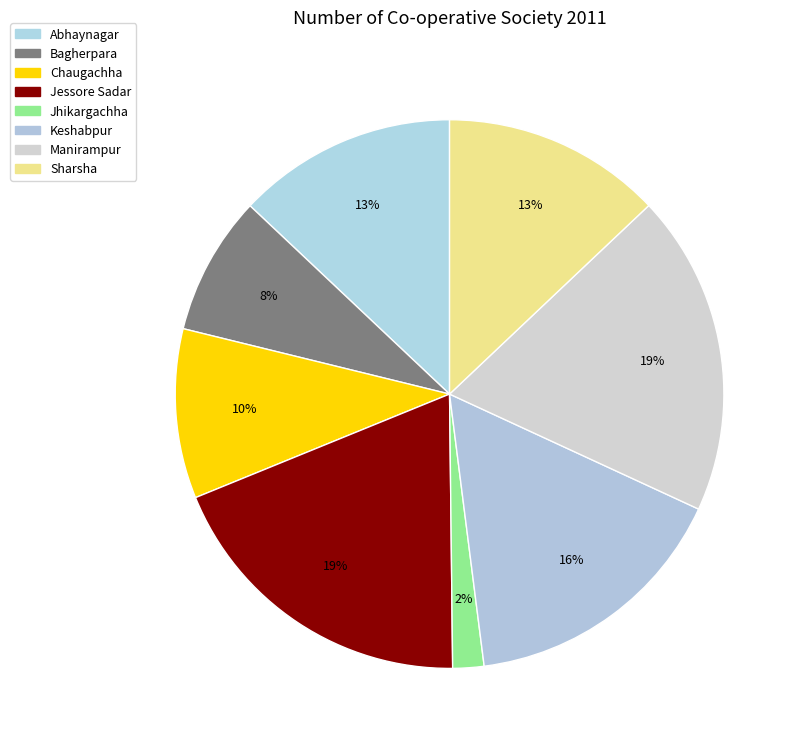

Is there a majority slice in this chart?

No